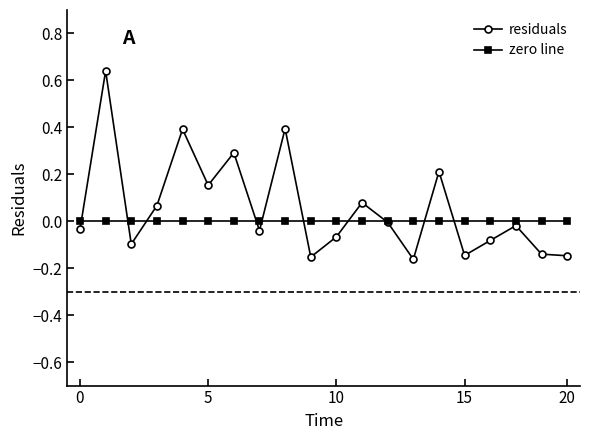

List the series in order of their peak value, lowest first.

zero line, residuals